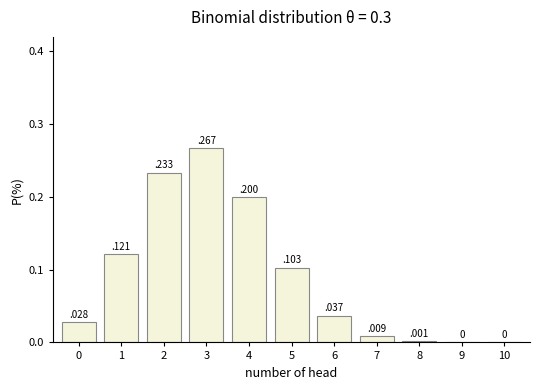

What is the sum of the values at 3 and 4?

0.5